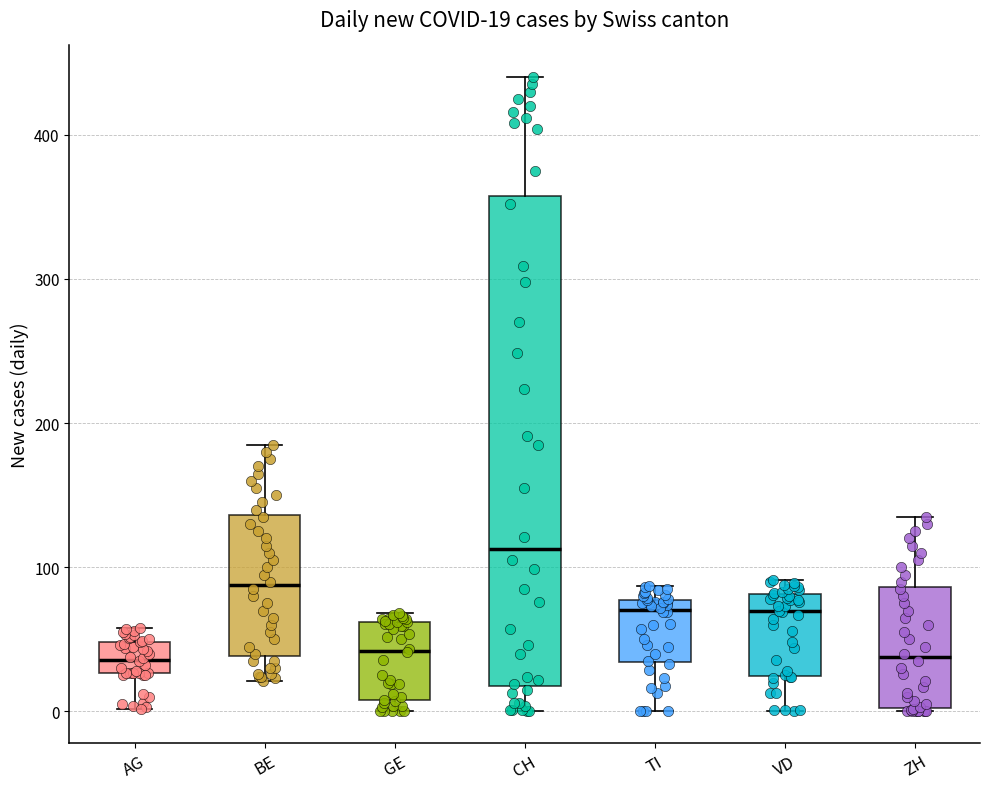

Comparing the boxes themselves (not the whiskers), which one is the tallest?

CH